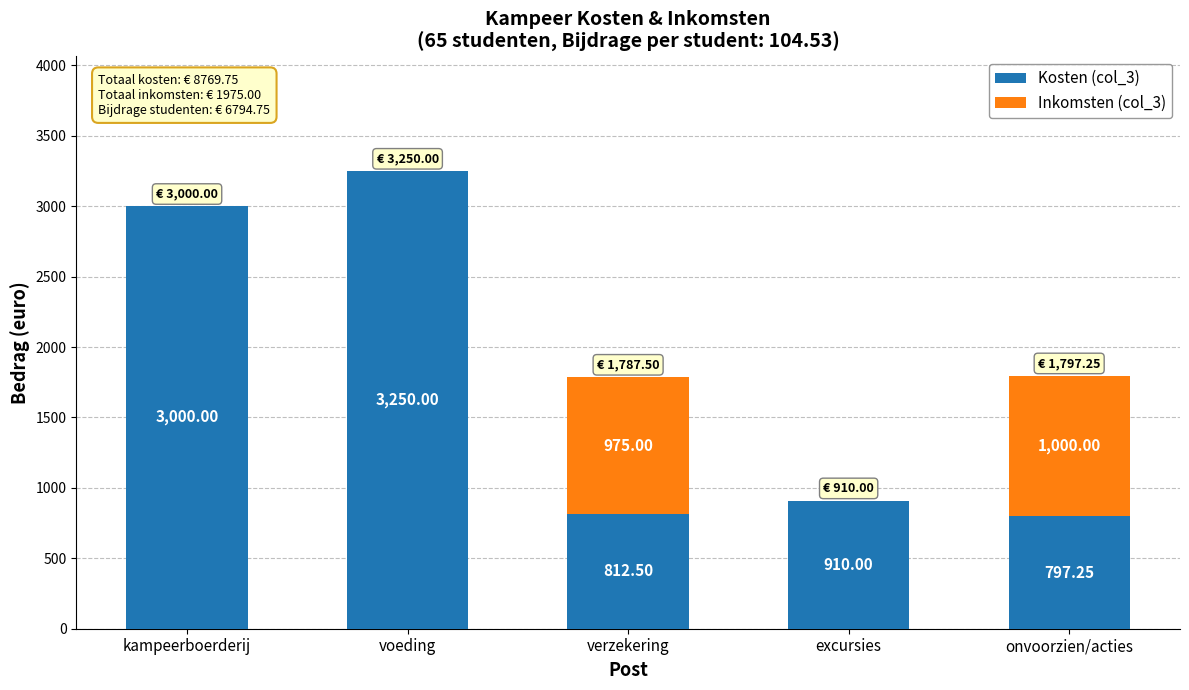

What is the sum of the Kosten (col_3) values at excursies and kampeerboerderij?

3910.0